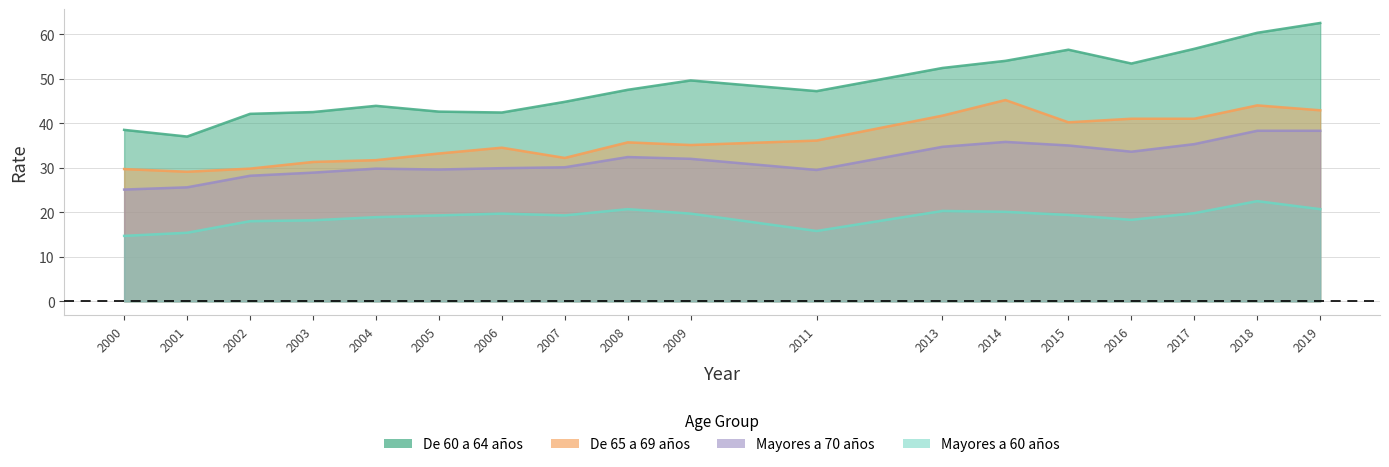

What is the average value of the De 60 a 64 años series?

48.5